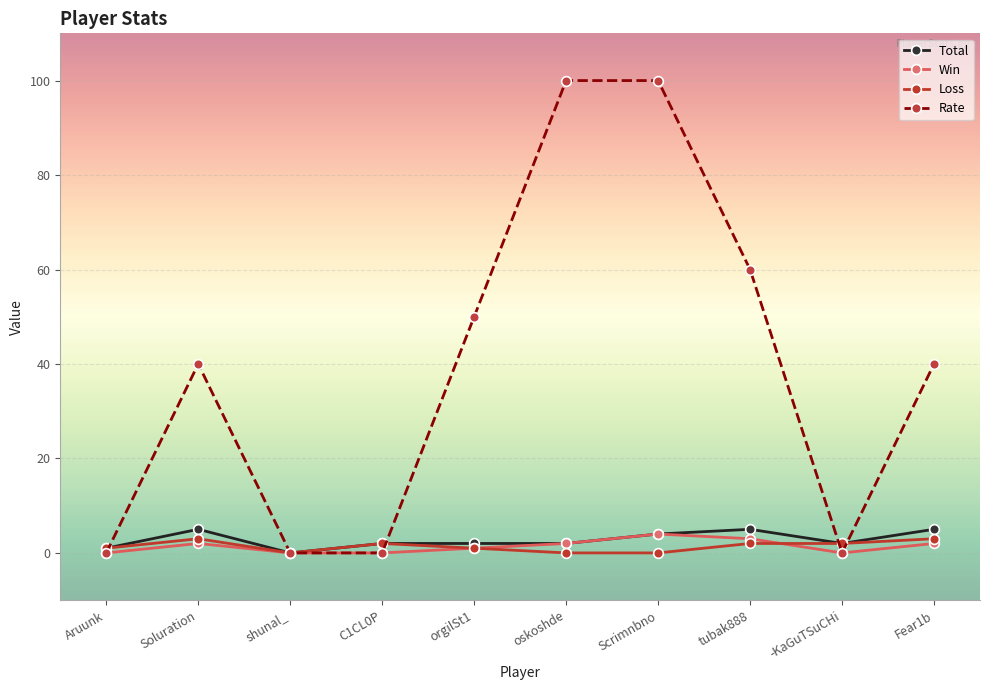

What is the average value of the Total series?

3